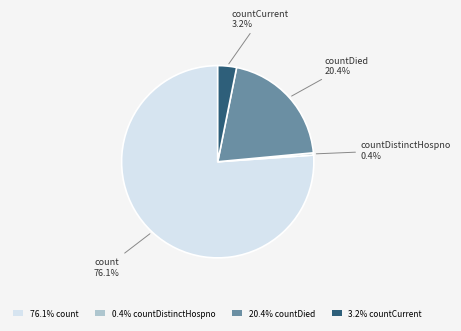

Which category has the smallest portion of the pie?

0.4% countDistinctHospno